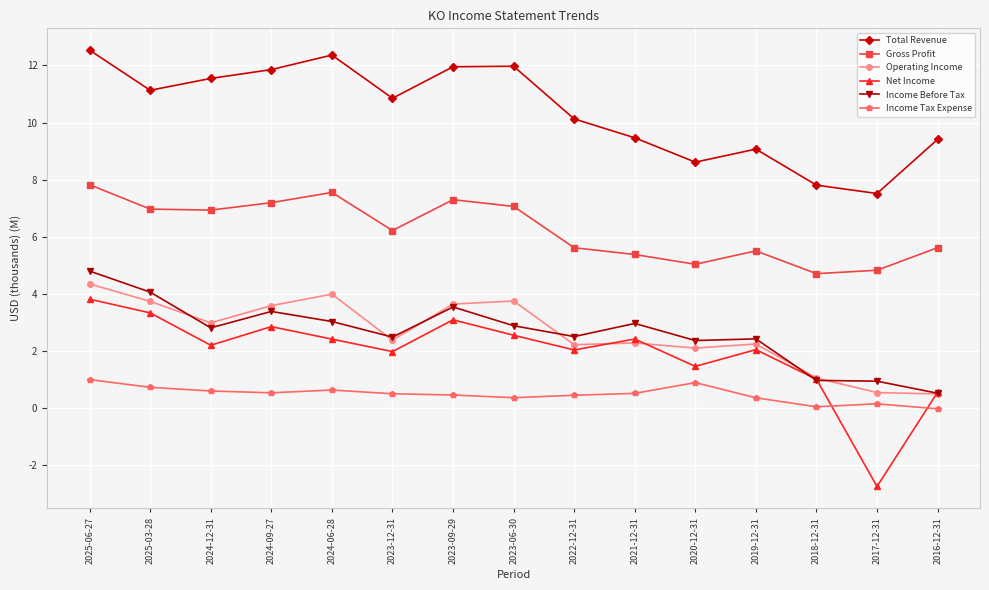

What is the value of the Income Before Tax point at the 11th from the left?

2.4